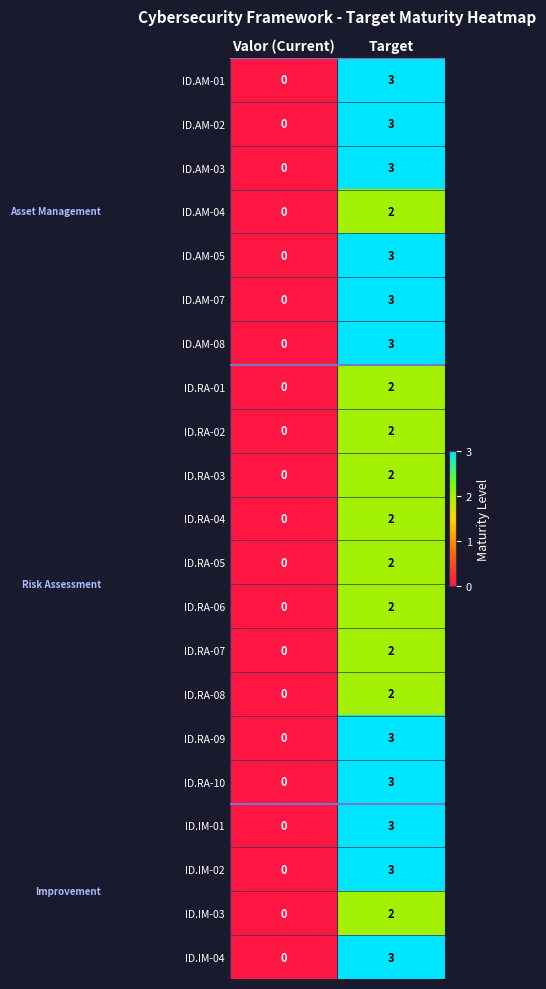

Which label corresponds to the largest value in the chart?

Target